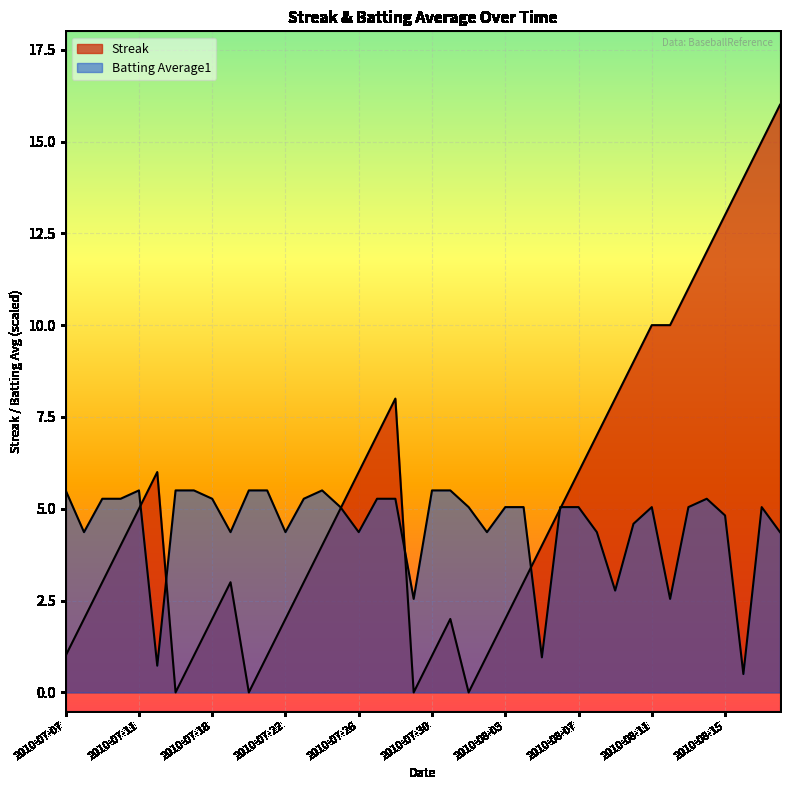

Which category has the highest value in the Streak series?

2010-08-18